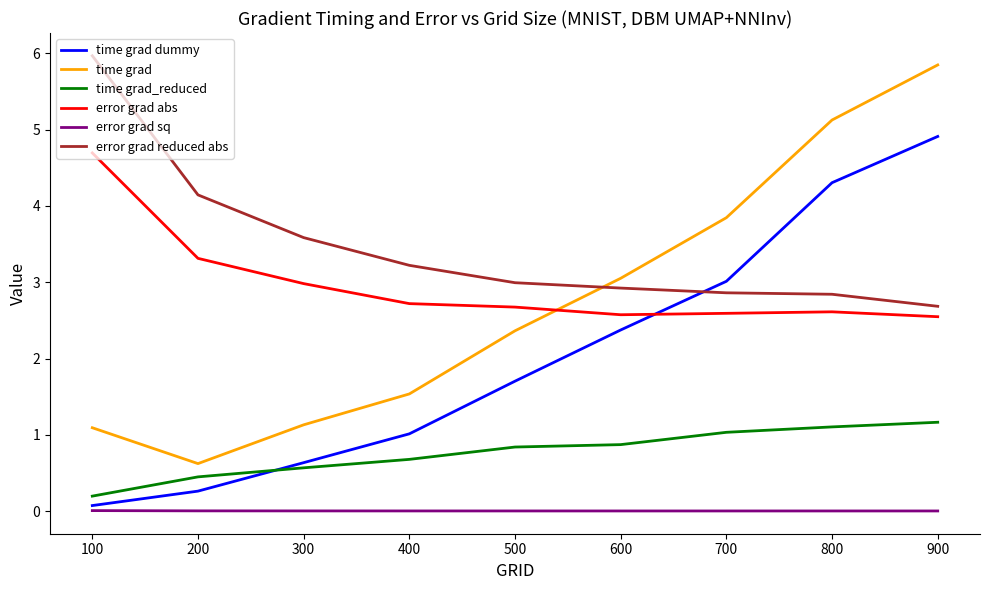

At 200, list the series in order from smallest to largest.

error grad sq, time grad dummy, time grad_reduced, time grad, error grad abs, error grad reduced abs